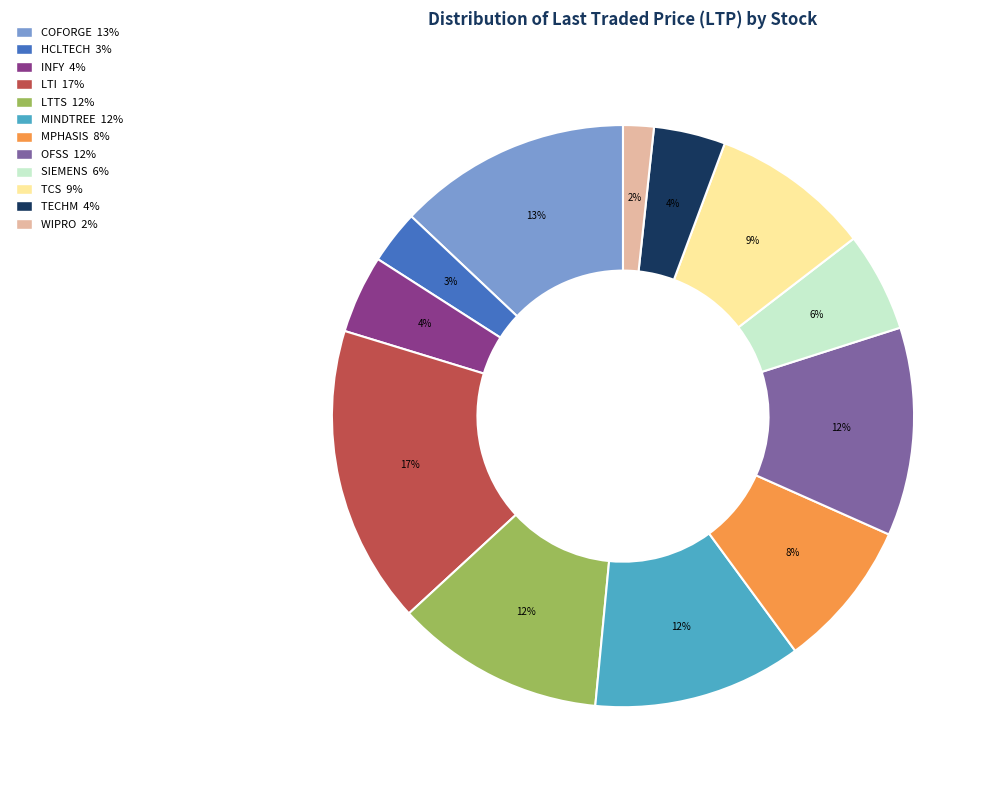

To the nearest percent, what percentage of the pie is WIPRO?

2%